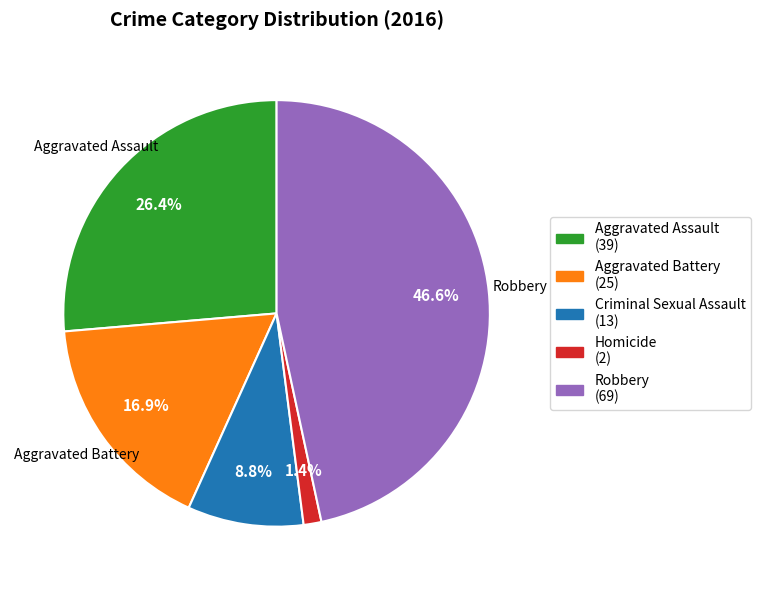

The Criminal Sexual Assault slice represents 1% of the pie. True or false?

False